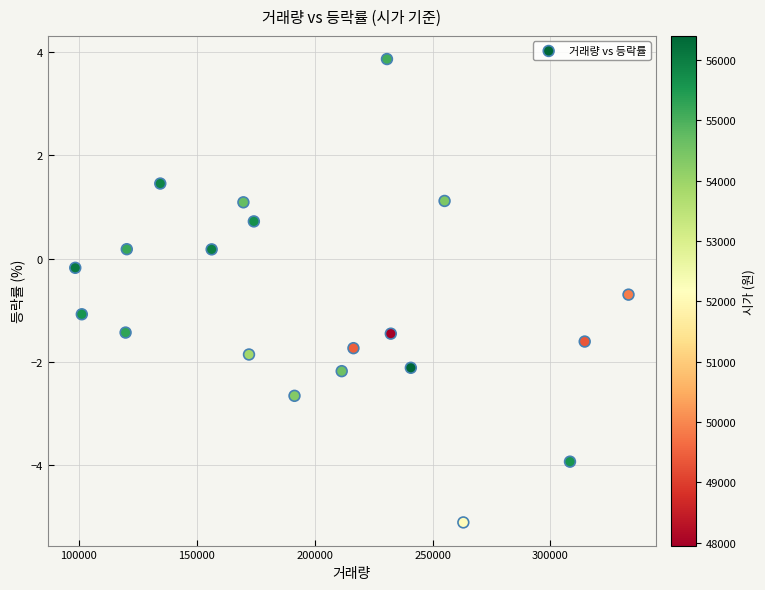

What is the range of Y values (max minus min)?

9.0